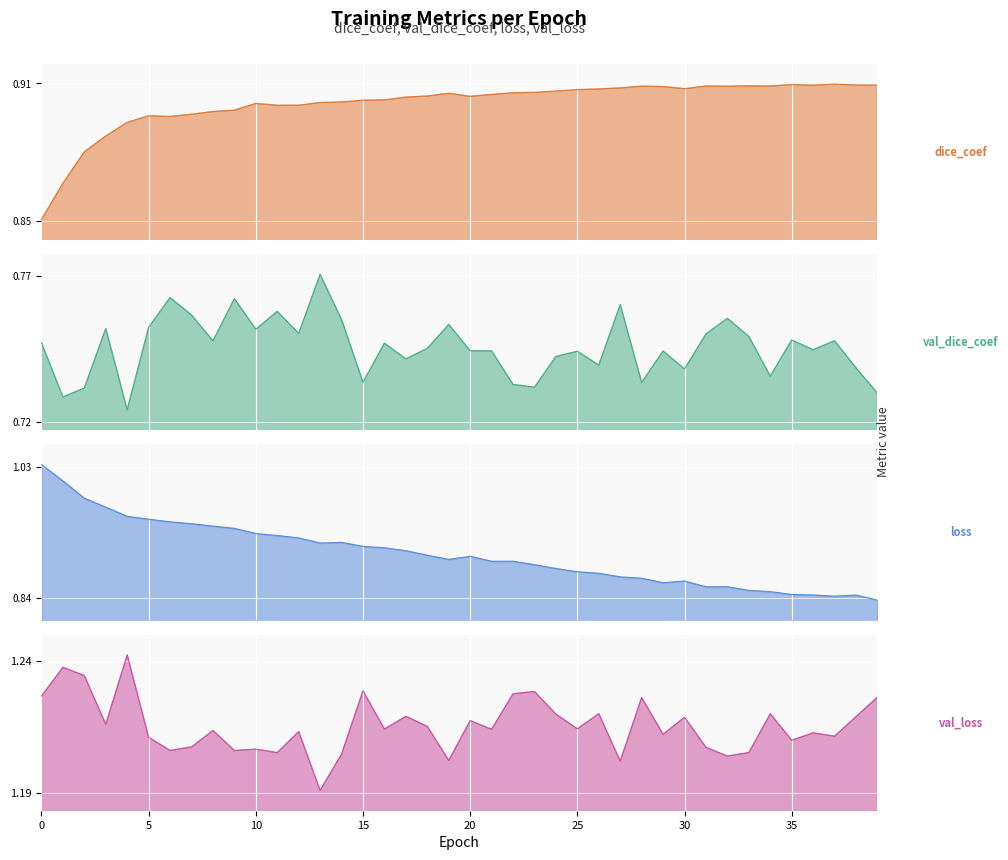

What is the approximate value of dice_coef at 12?

0.9